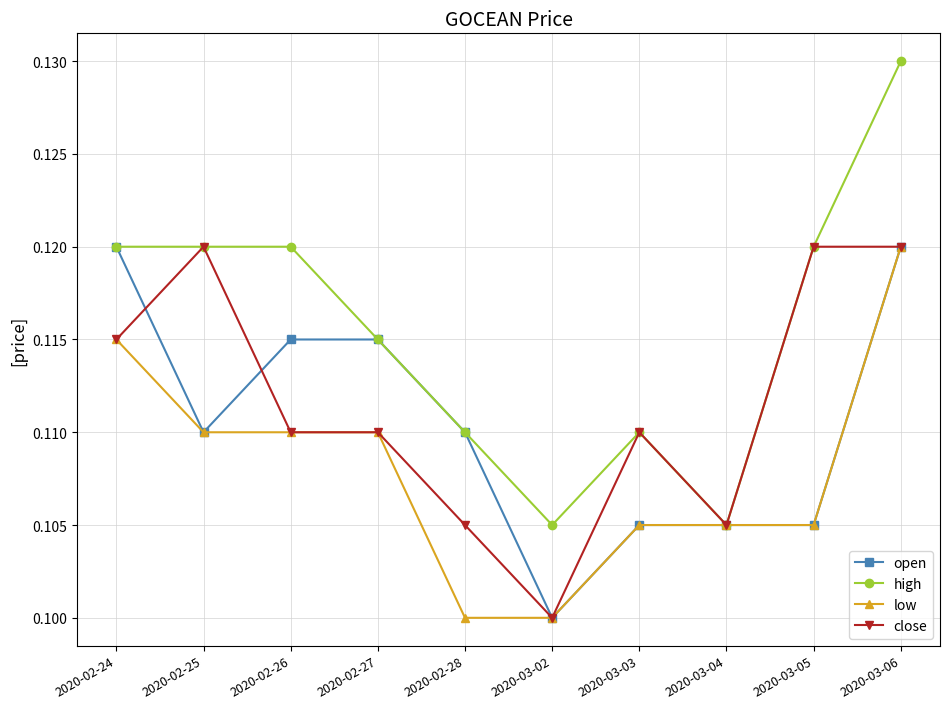

At which category does open reach its first local valley?

2020-02-25